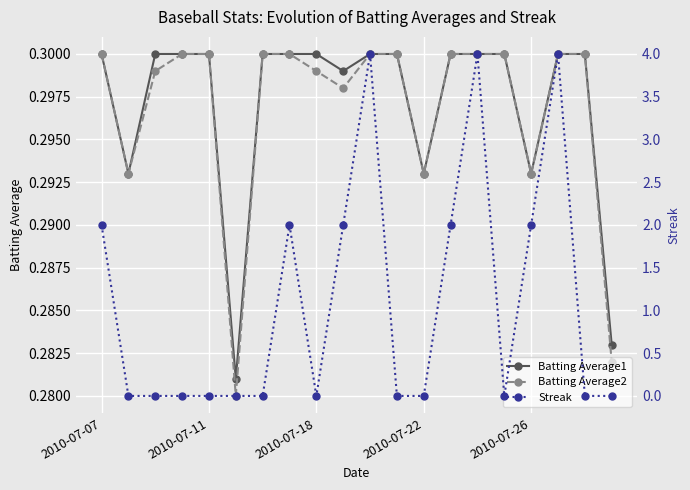

Reading right to left, what are all the values shown in this chart?

Batting Average1: 0.3	0.3	0.3	0.3	0.3	0.3	0.3	0.3	0.3	0.3	0.3	0.3	0.3	0.3	0.3	0.3	0.3	0.3	0.3	0.3
Batting Average2: 0.3	0.3	0.3	0.3	0.3	0.3	0.3	0.3	0.3	0.3	0.3	0.3	0.3	0.3	0.3	0.3	0.3	0.3	0.3	0.3
Streak: 0.0	0.0	4.0	2.0	0.0	4.0	2.0	0.0	0.0	4.0	2.0	0.0	2.0	0.0	0.0	0.0	0.0	0.0	0.0	2.0